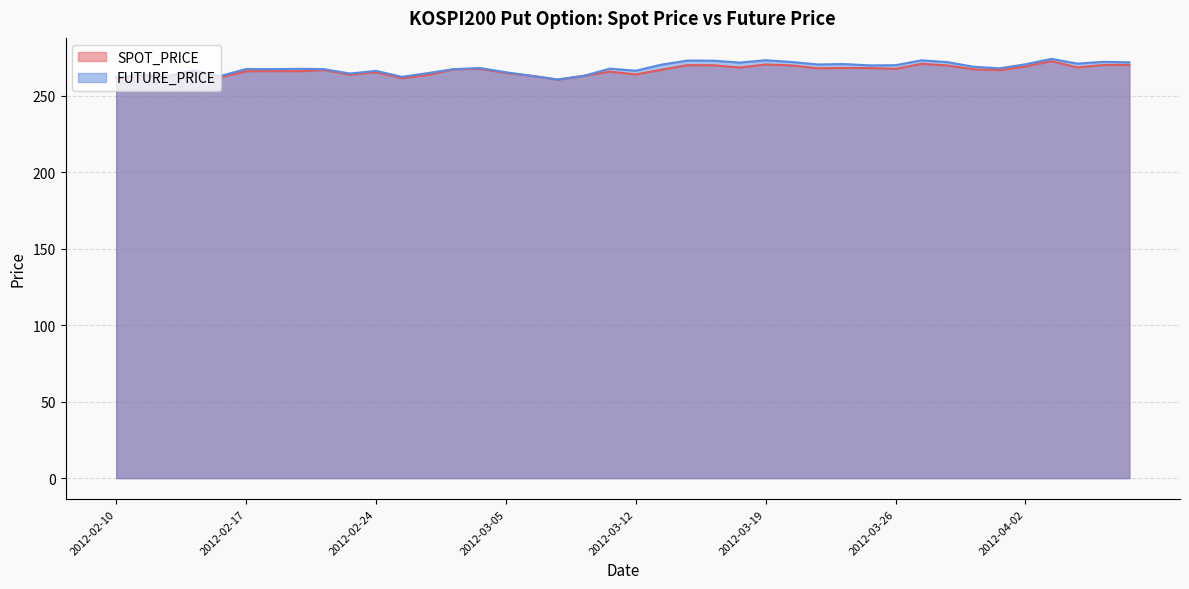

What position from the left is 2012-03-14?

23